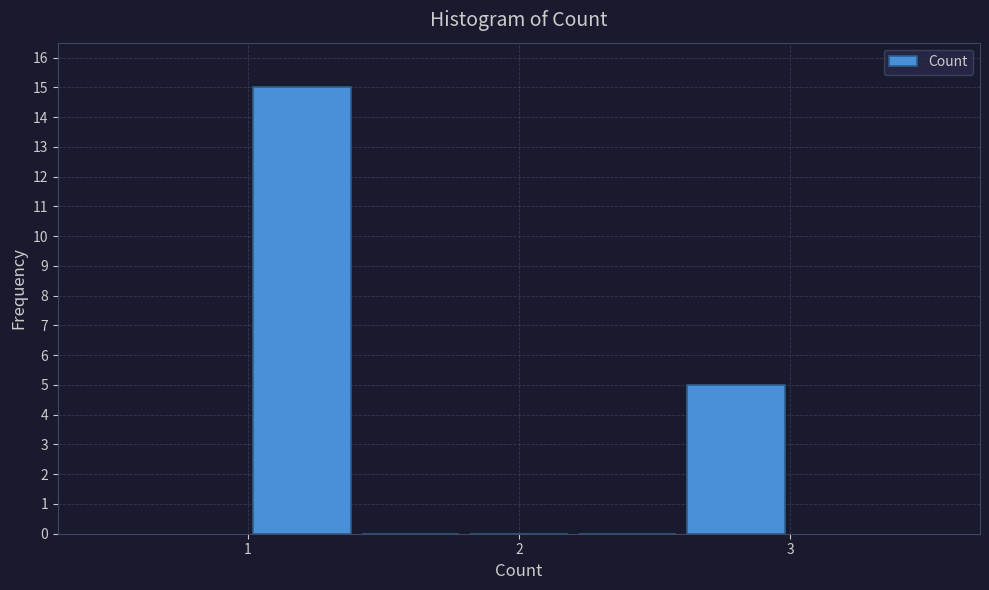

Over which range of the x-axis is the bar tallest?

1.0 to 1.4